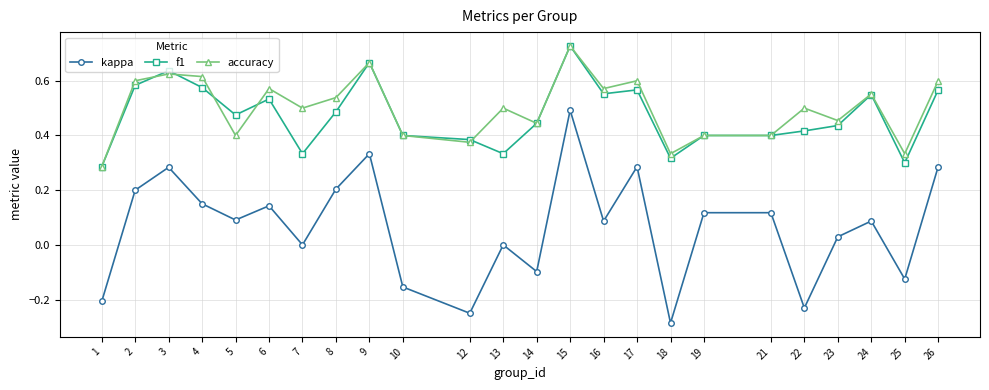

Which series has the largest range (max minus min)?

kappa